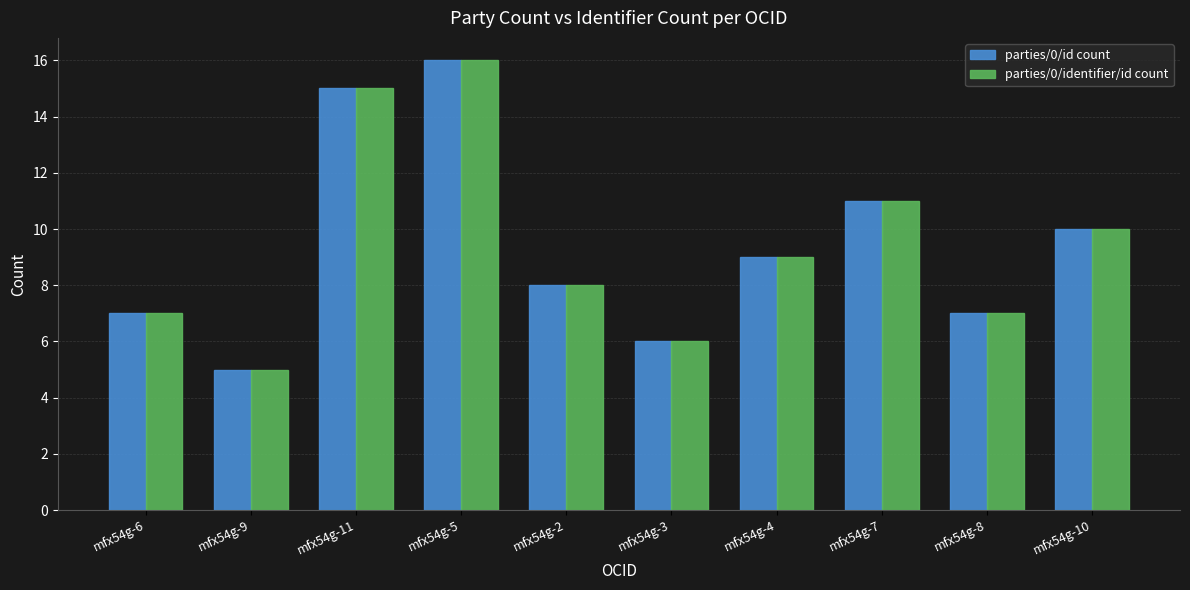

What is the sum of the parties/0/identifier/id count values at mfx54g-10 and mfx54g-5?

26